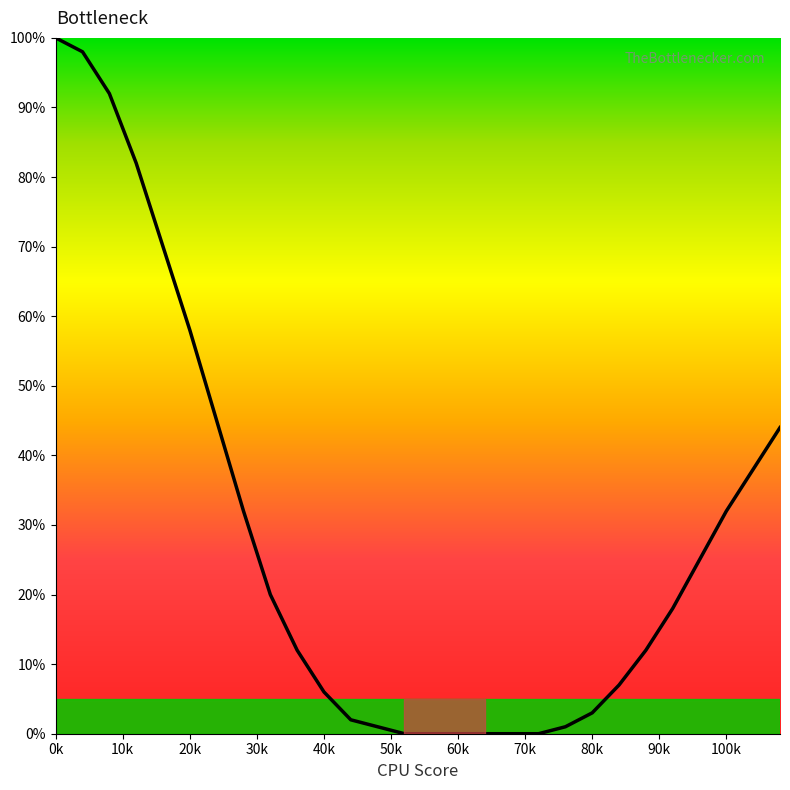

Reading left to right, what are all the values shown in this chart?

100	98	92	82	70	58	45	32	20	12	6	2	1	0	0	0	0	0	0	1	3	7	12	18	25	32	38	44